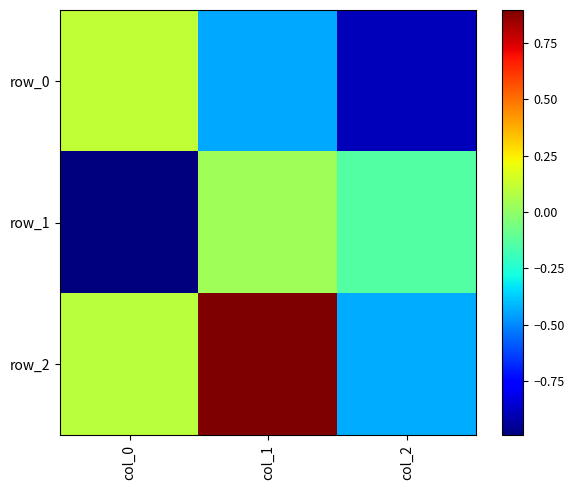

Reading left to right, what are all the values shown in this chart?

row_0: 0.1	-0.4	-0.9
row_1: -1.0	0.0	-0.1
row_2: 0.1	0.9	-0.4